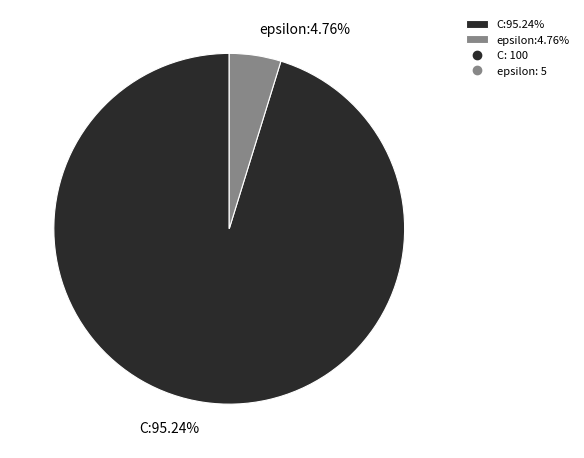

How many slices are in this pie chart?

2